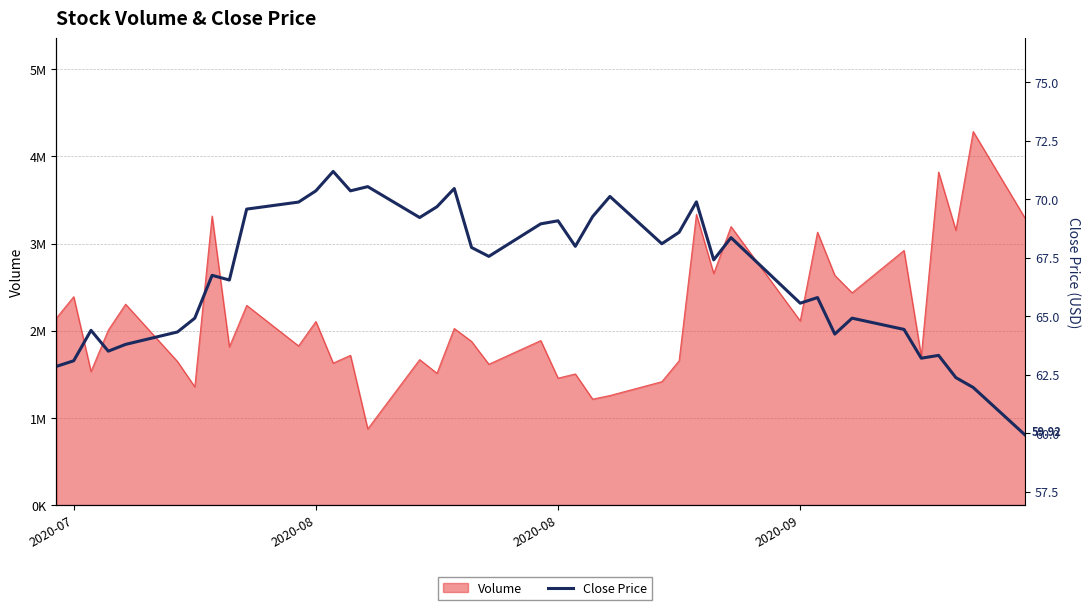

Reading right to left, what are all the values shown in this chart?

59.9	62.0	62.4	63.3	63.2	64.4	64.9	64.2	65.8	65.6	68.3	67.4	69.9	68.6	68.1	70.1	69.2	68.0	69.1	68.9	67.6	67.9	70.4	69.7	69.2	70.5	70.3	71.2	70.3	69.9	69.6	66.5	66.7	64.9	64.3	63.8	63.5	64.4	63.1	62.8